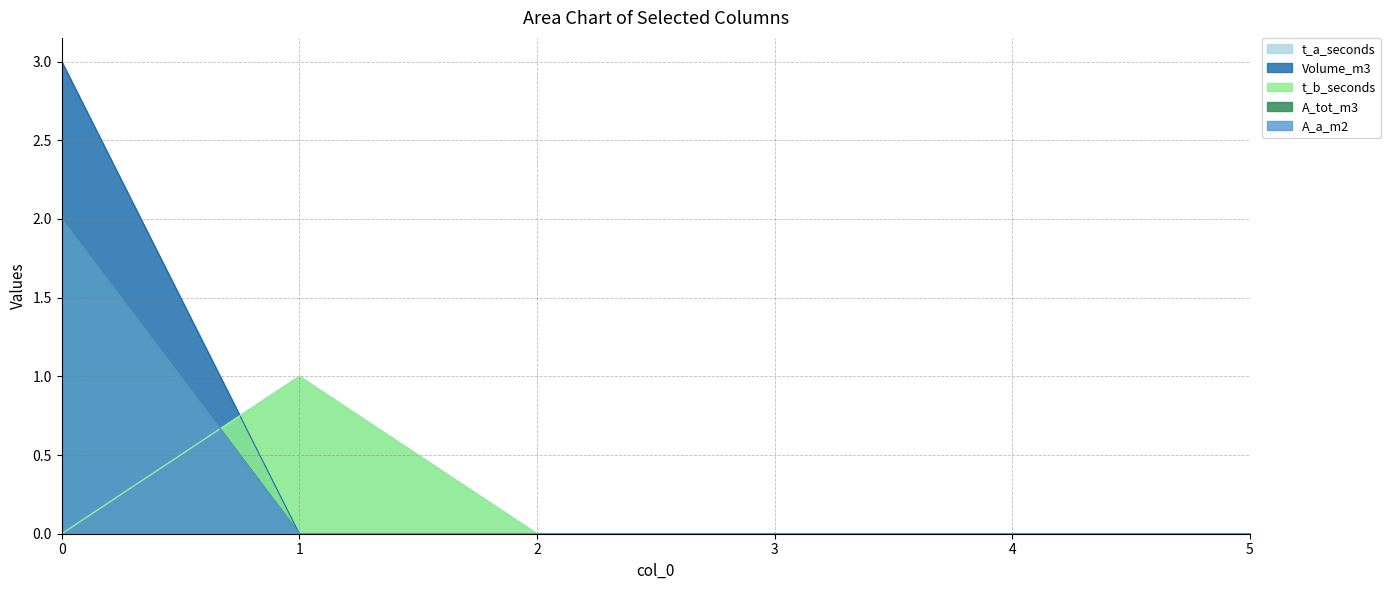

True or false: A_tot_m3 and A_a_m2 cross at least once.

False